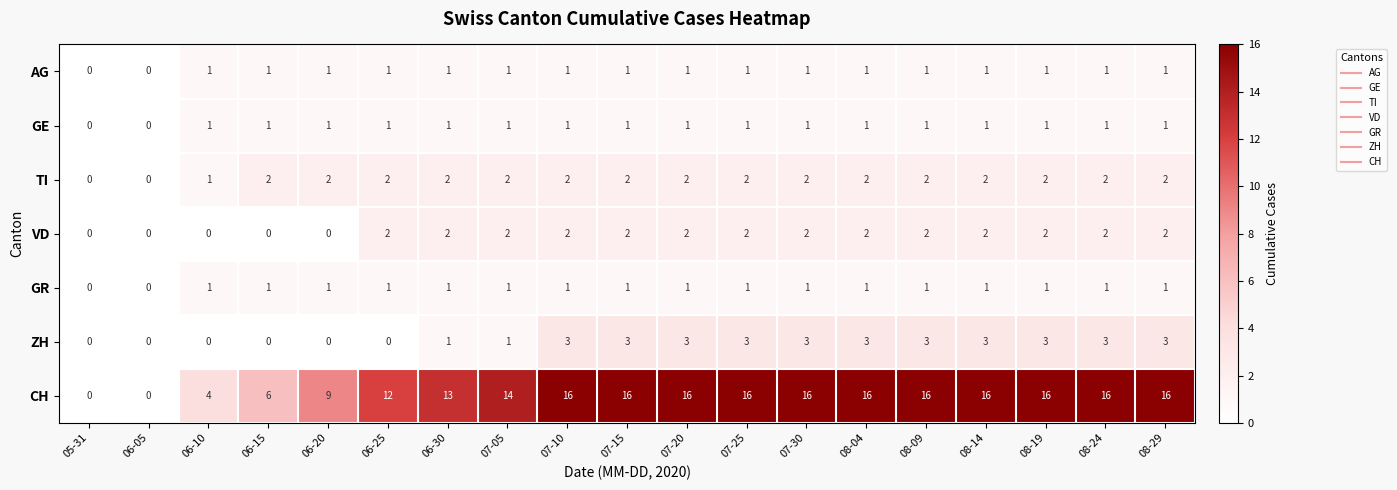

What is the difference between the highest and lowest values at 08-04?

15